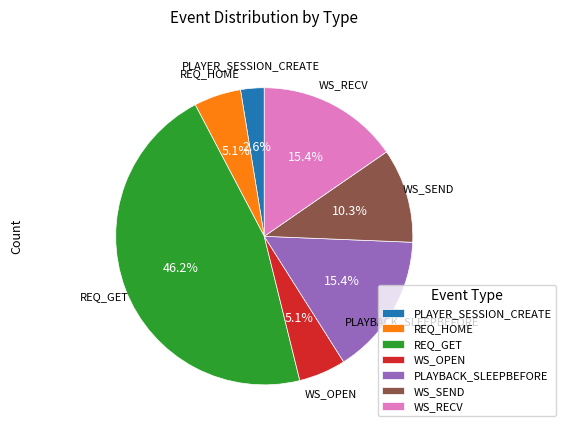

What percentage is the REQ_GET slice, to the nearest percent?

46%